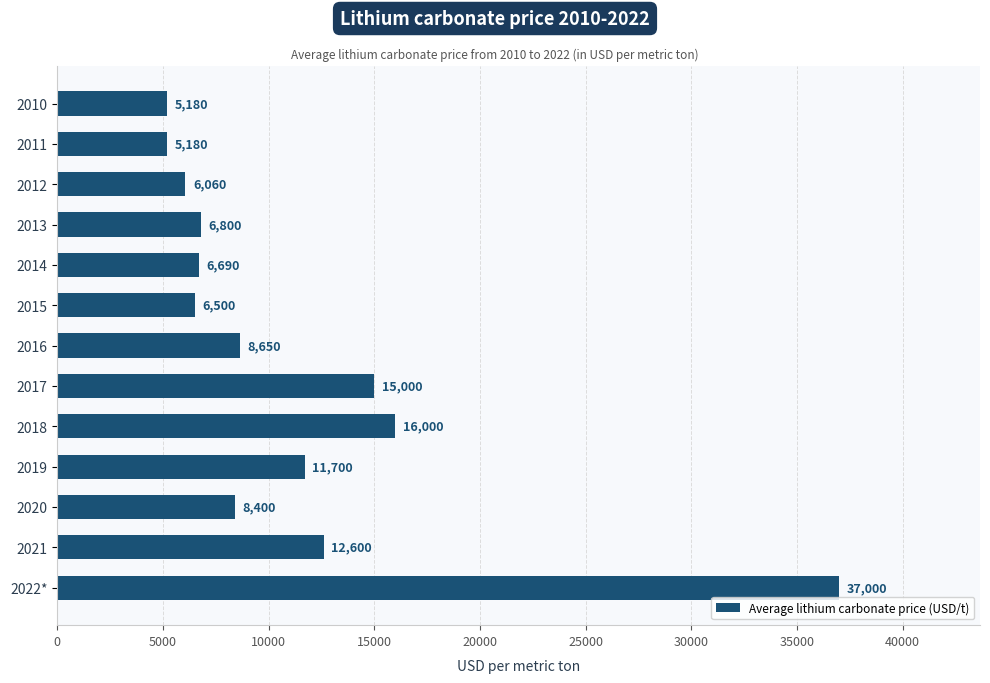

Reading bottom to top, what are all the values shown in this chart?

2022*=37000	2021=12600	2020=8400	2019=11700	2018=16000	2017=15000	2016=8650	2015=6500	2014=6690	2013=6800	2012=6060	2011=5180	2010=5180